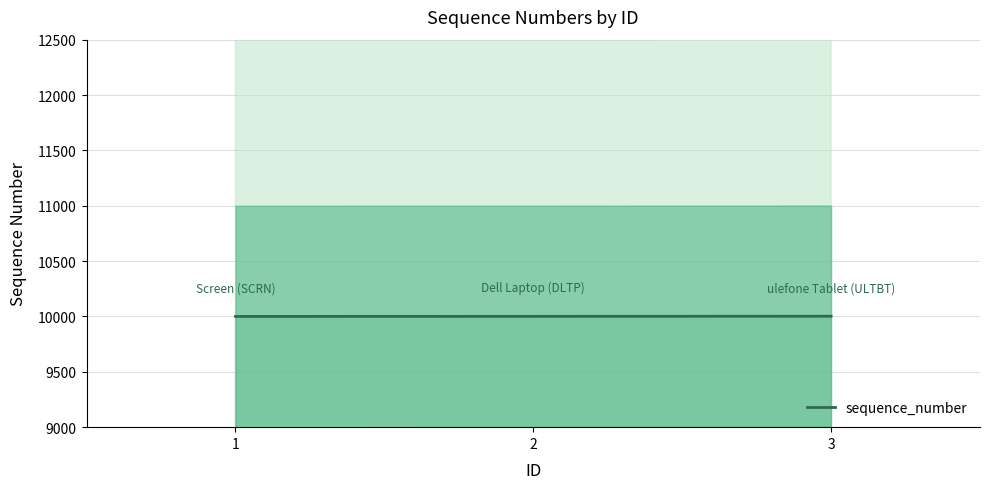

What is the value of the 3rd point from the left?

10002